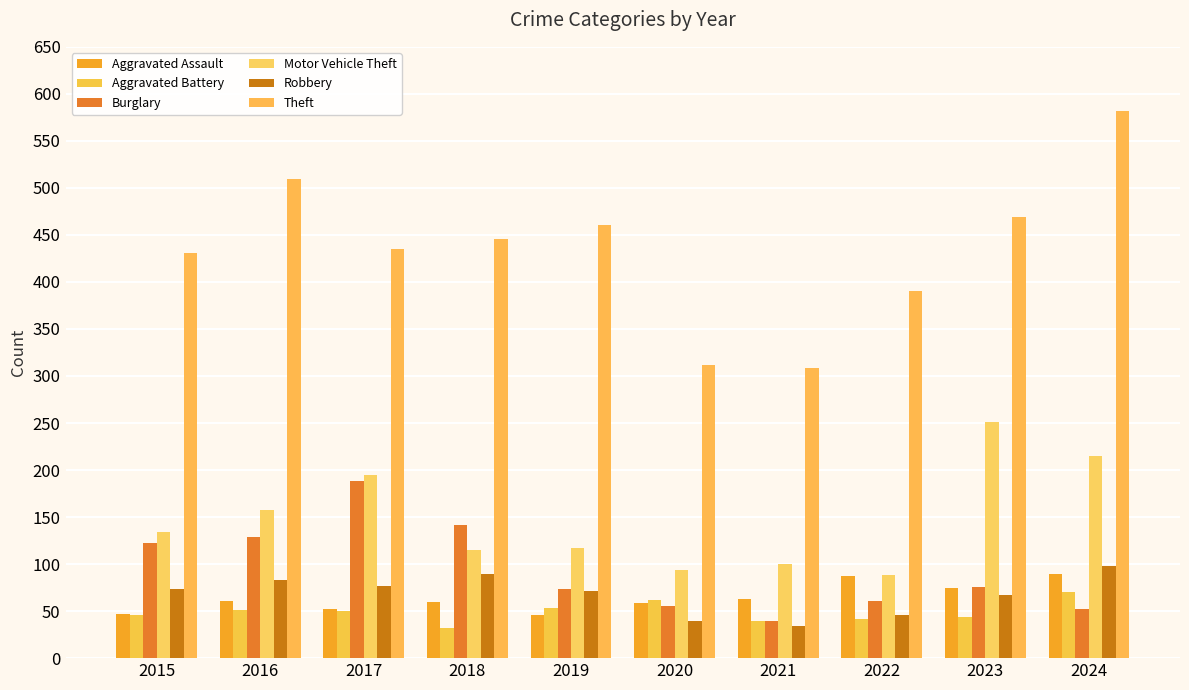

What are all the series names shown in the legend?

Aggravated Assault, Aggravated Battery, Burglary, Motor Vehicle Theft, Robbery, Theft